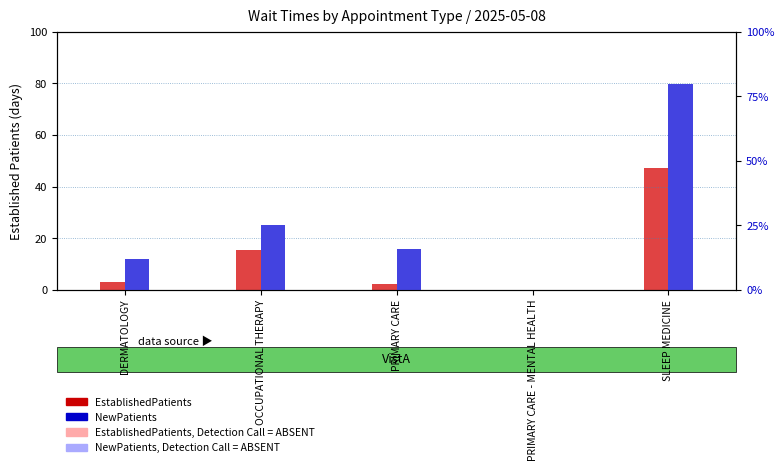

Reading left to right, transcribe all the data shown in this chart.

EstablishedPatients: DERMATOLOGY=3.1	OCCUPATIONAL THERAPY=15.5	PRIMARY CARE=2.1	PRIMARY CARE - MENTAL HEALTH=0.0	SLEEP MEDICINE=47.3
EstablishedPatients, Detection Call = ABSENT: DERMATOLOGY=3.1	OCCUPATIONAL THERAPY=15.5	PRIMARY CARE=2.1	PRIMARY CARE - MENTAL HEALTH=0.0	SLEEP MEDICINE=47.3
NewPatients: DERMATOLOGY=12.0	OCCUPATIONAL THERAPY=25.0	PRIMARY CARE=15.7	PRIMARY CARE - MENTAL HEALTH=0.0	SLEEP MEDICINE=79.6
NewPatients, Detection Call = ABSENT: DERMATOLOGY=12.0	OCCUPATIONAL THERAPY=25.0	PRIMARY CARE=15.7	PRIMARY CARE - MENTAL HEALTH=0.0	SLEEP MEDICINE=79.6